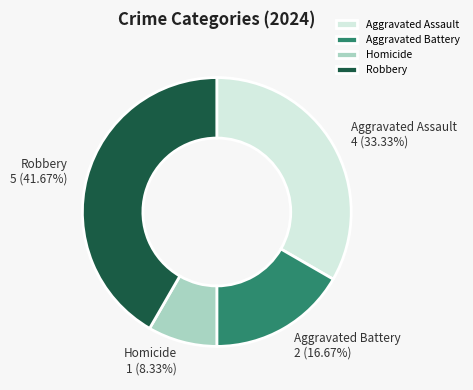

Which category has the smallest portion of the pie?

Homicide